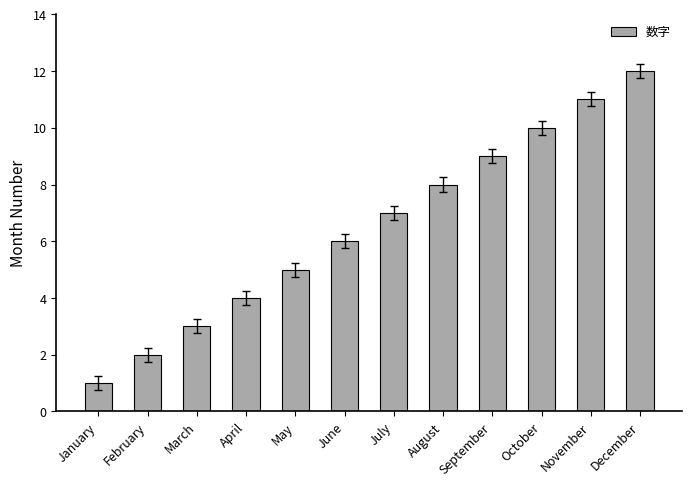

Are the bars horizontal?

No